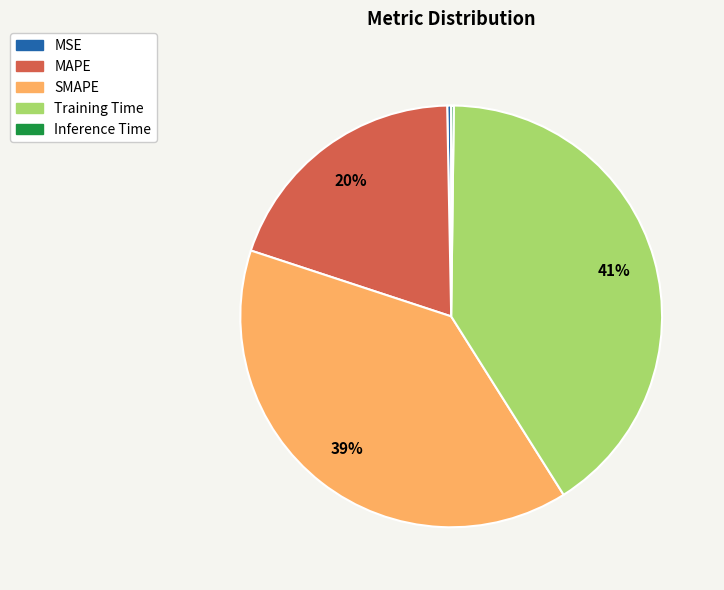

What percentage is the MAPE slice, to the nearest percent?

20%